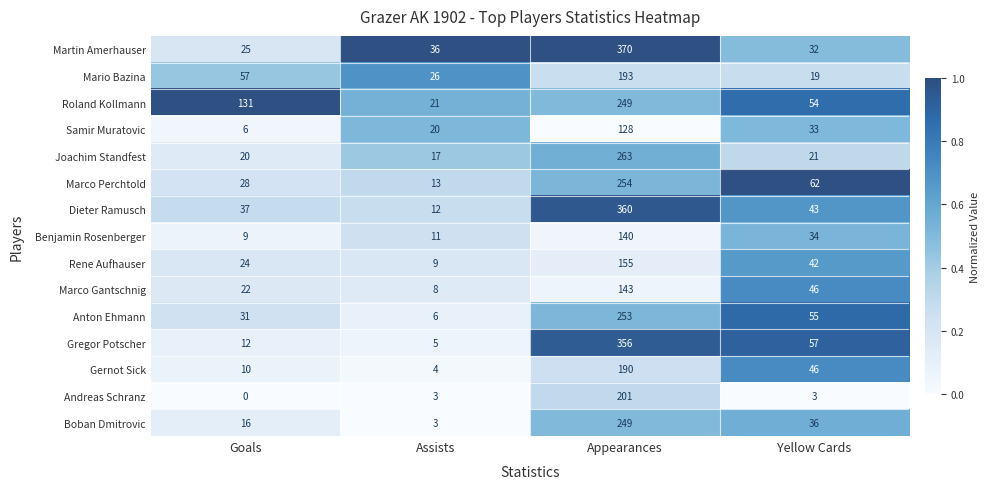

At which label is Marco Gantschnig closest to 75?

Yellow Cards